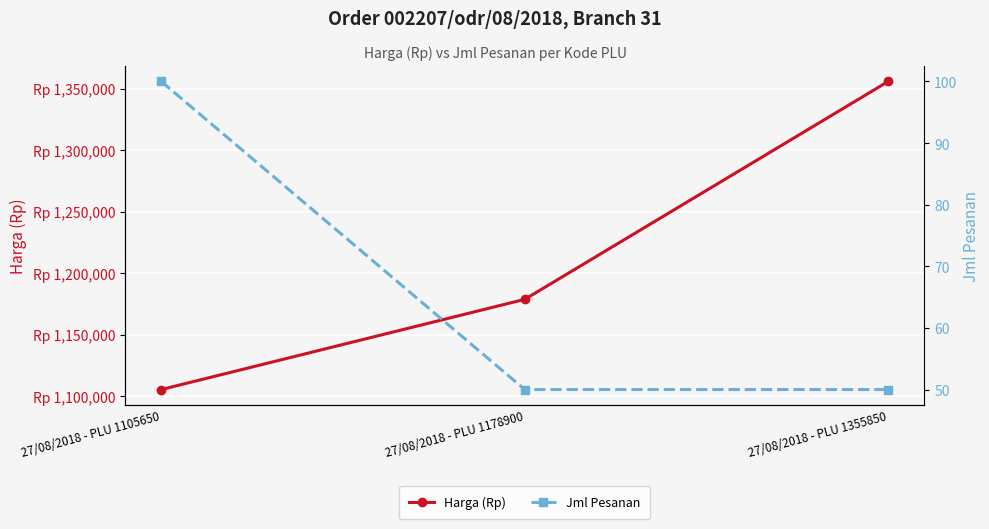

At how many categories does at least one series exceed 460269?

3